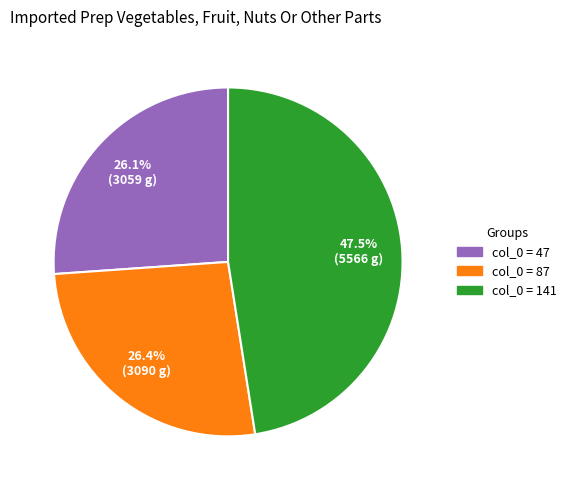

How many slices are in this pie chart?

3